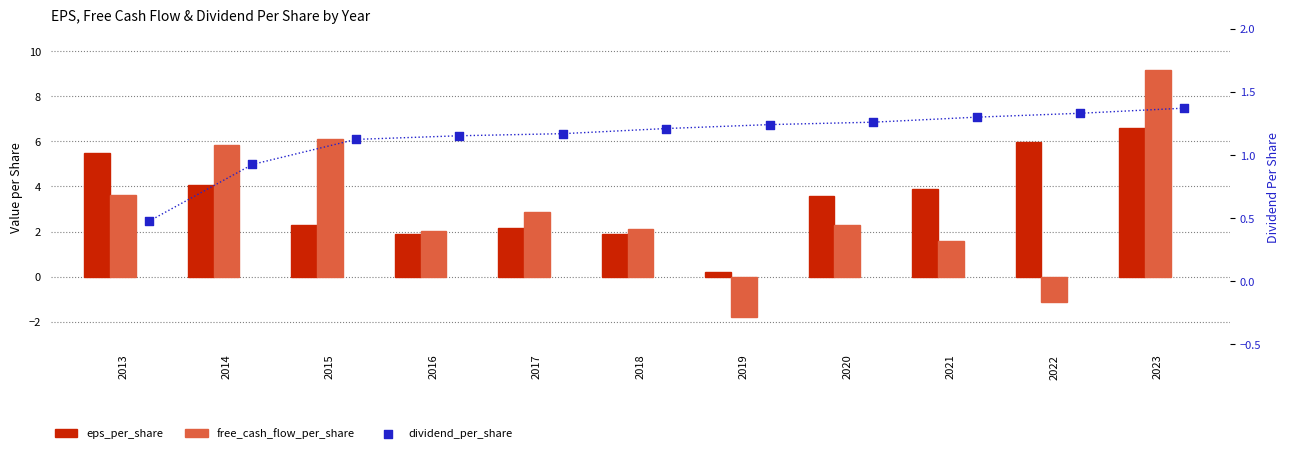

Is the value of dividend_per_share at 2018 greater than the value of eps_per_share at 2015?

No